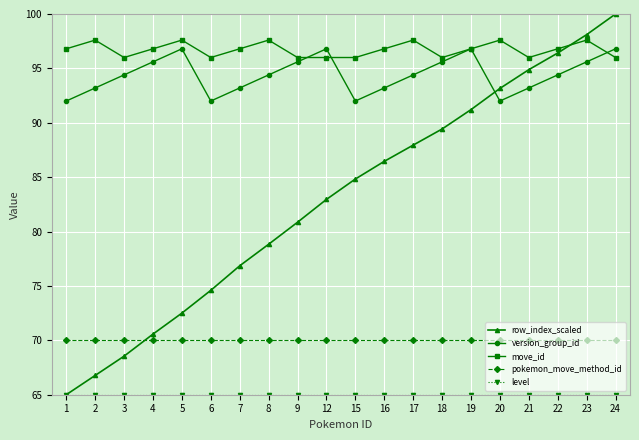

Which series has the largest total across all categories?

move_id